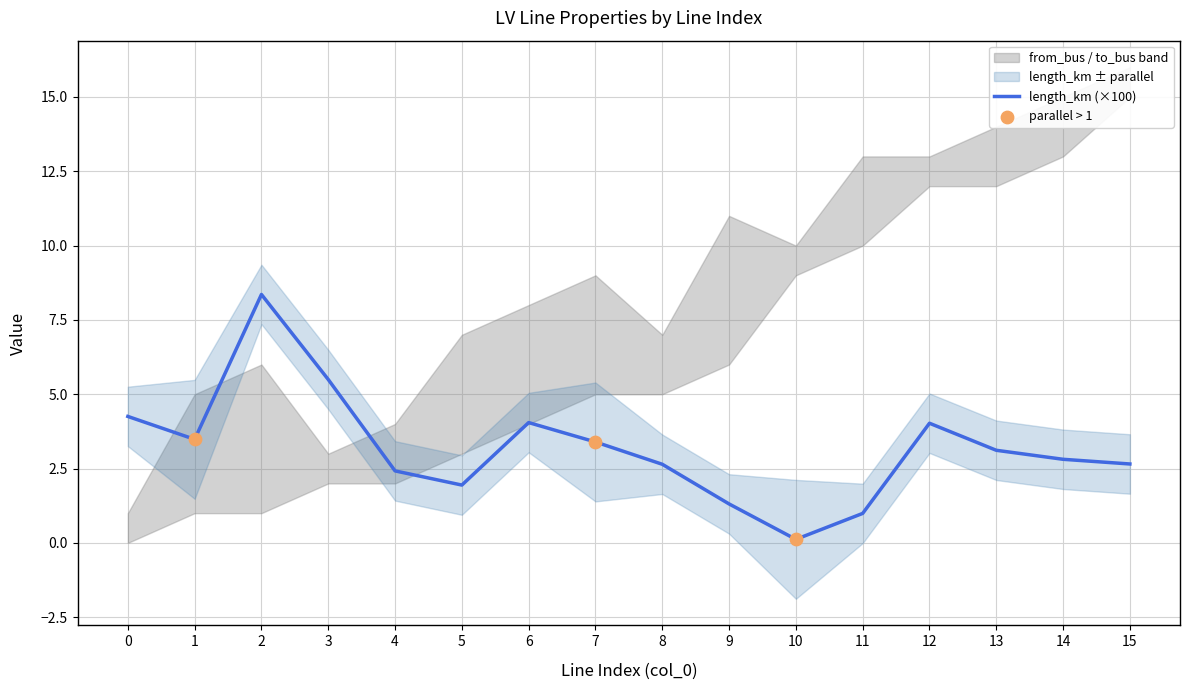

Which series has the largest Y range (max minus min)?

from_bus